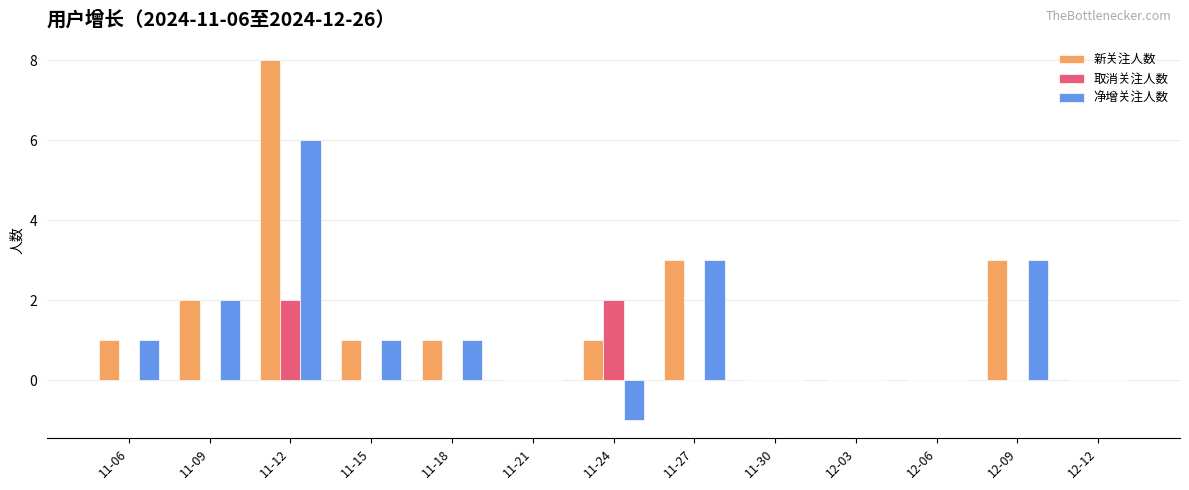

What is the maximum value shown in the chart?

8